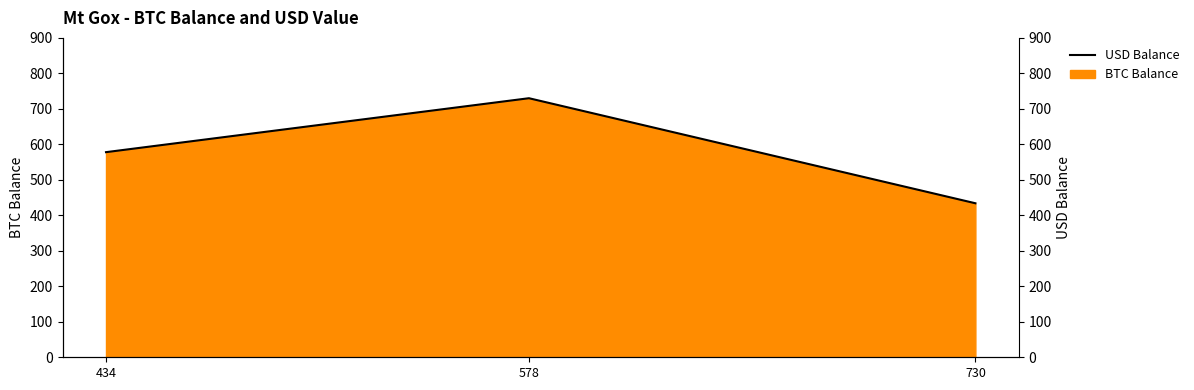

True or false: the data shows 220 at 730.

False